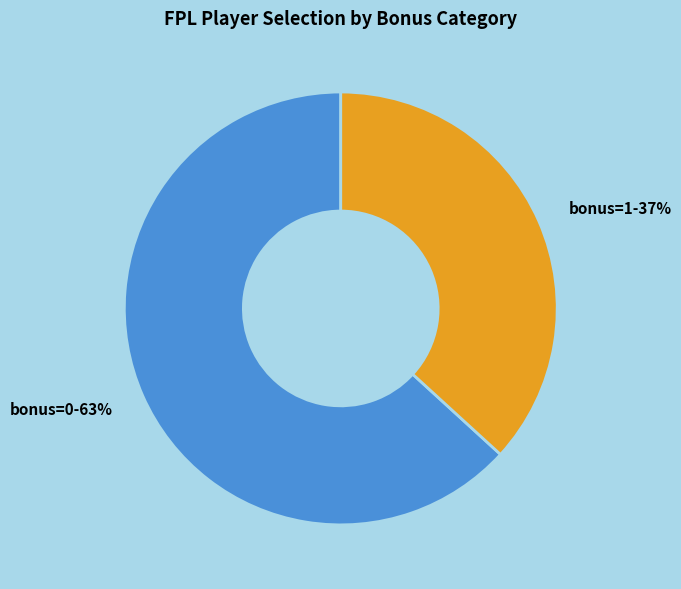

Is the sum of bonus=1-37% and bonus=0-63% greater than half?

Yes